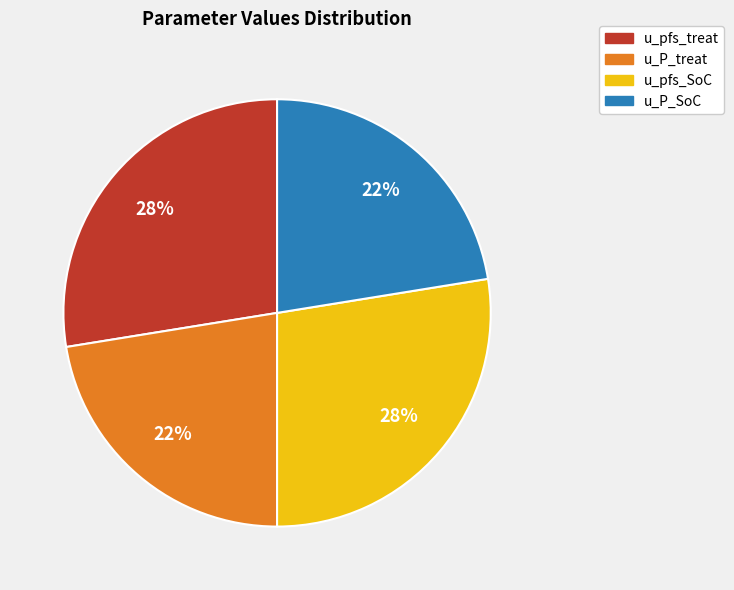

To the nearest percent, what is the combined percentage of u_P_treat and u_pfs_treat?

50%